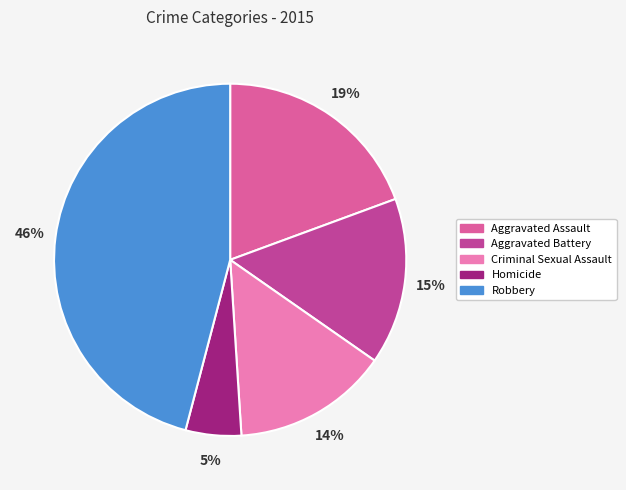

Is there a majority slice in this chart?

No